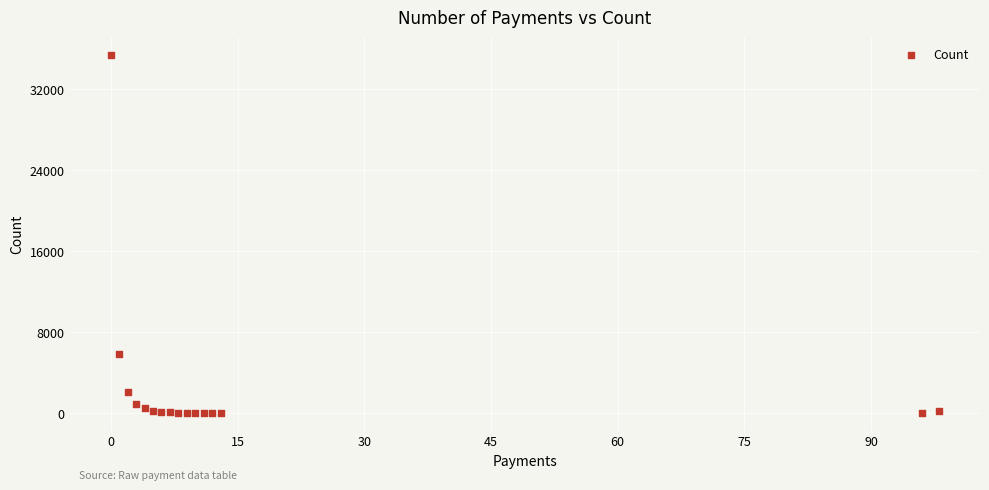

What Y value in the scatter plot is closest to 17671?

5776